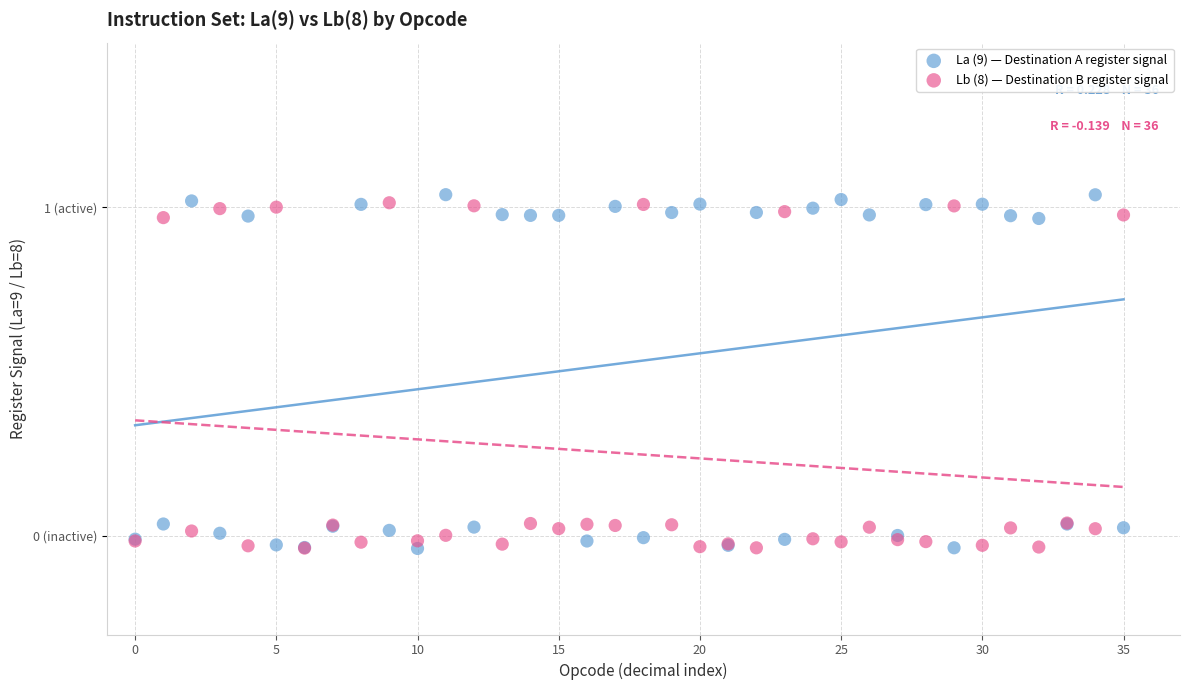

What are all the series names shown in the legend?

La (9) — Destination A register signal, Lb (8) — Destination B register signal